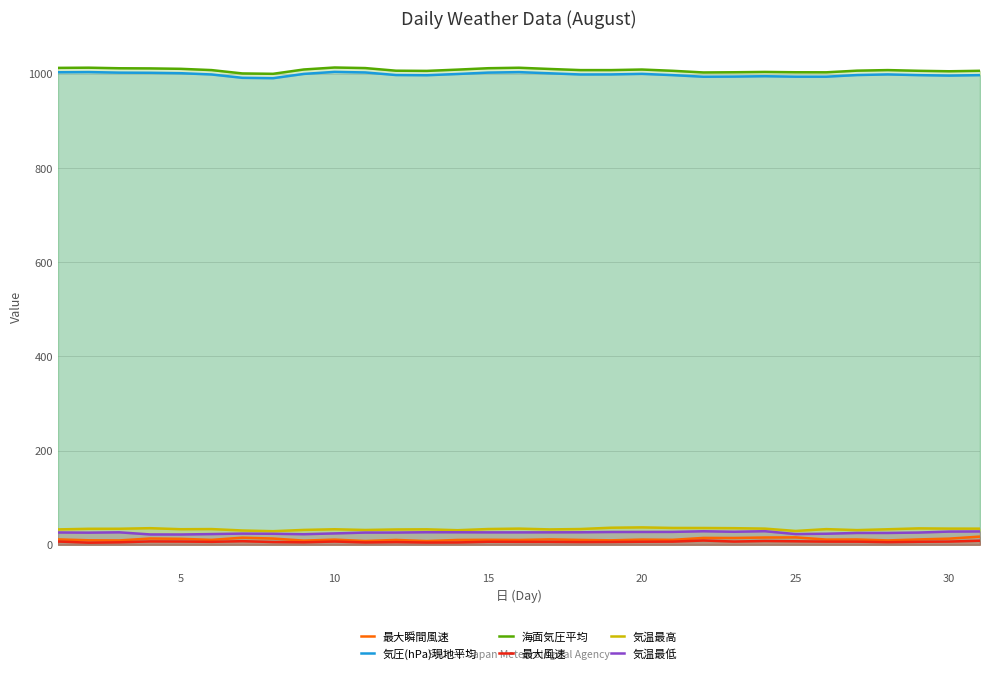

How many lines are shown in the chart?

6